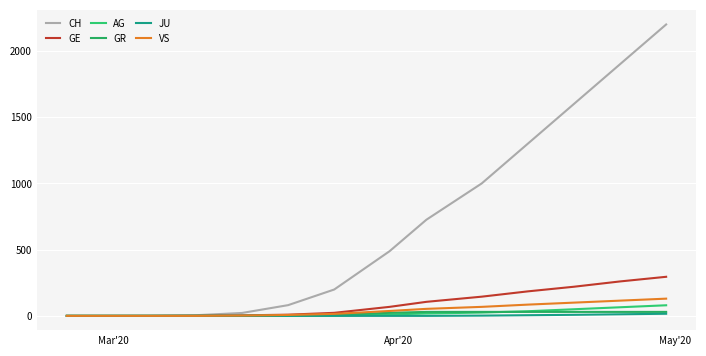

List the series in order of their peak value, highest first.

CH, GE, VS, AG, GR, JU